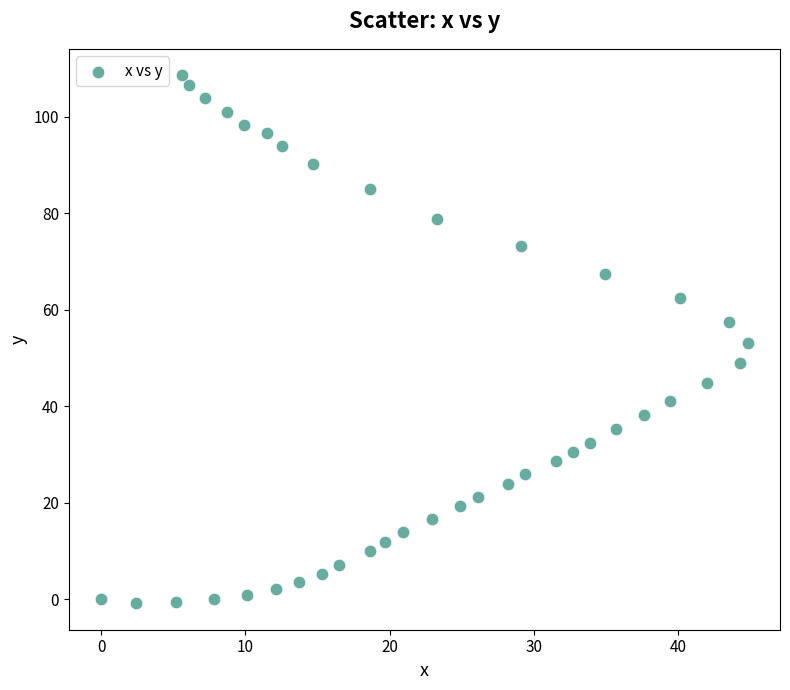

What is the range of X values (max minus min)?

44.8